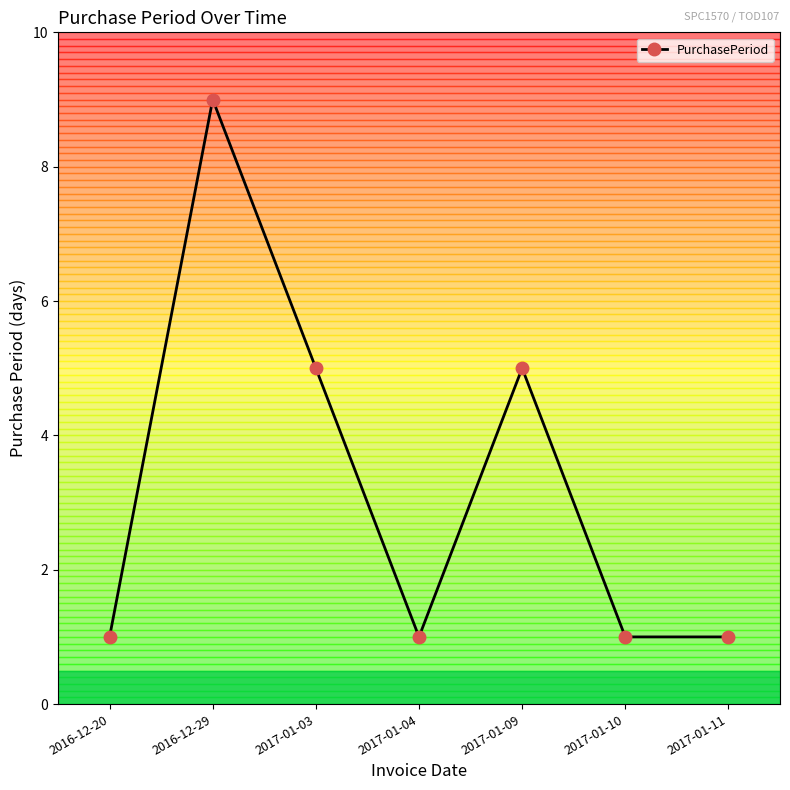

What is the difference between the second highest and minimum values?

4